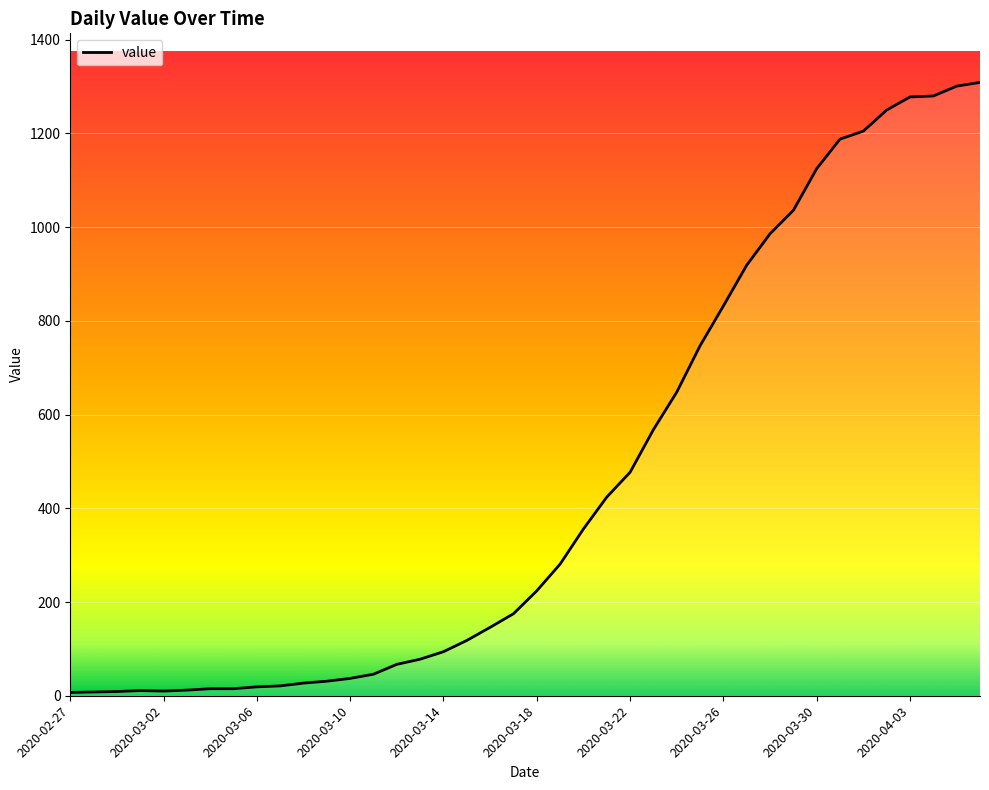

What is the difference between the maximum and minimum values?

1302